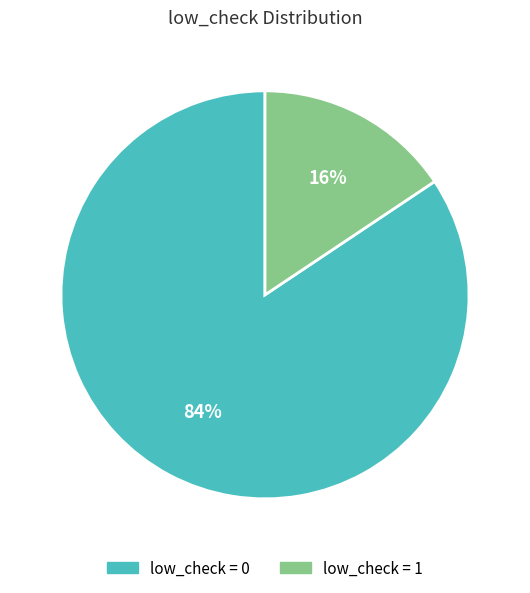

What percentage is the low_check = 0 slice, to the nearest percent?

84%